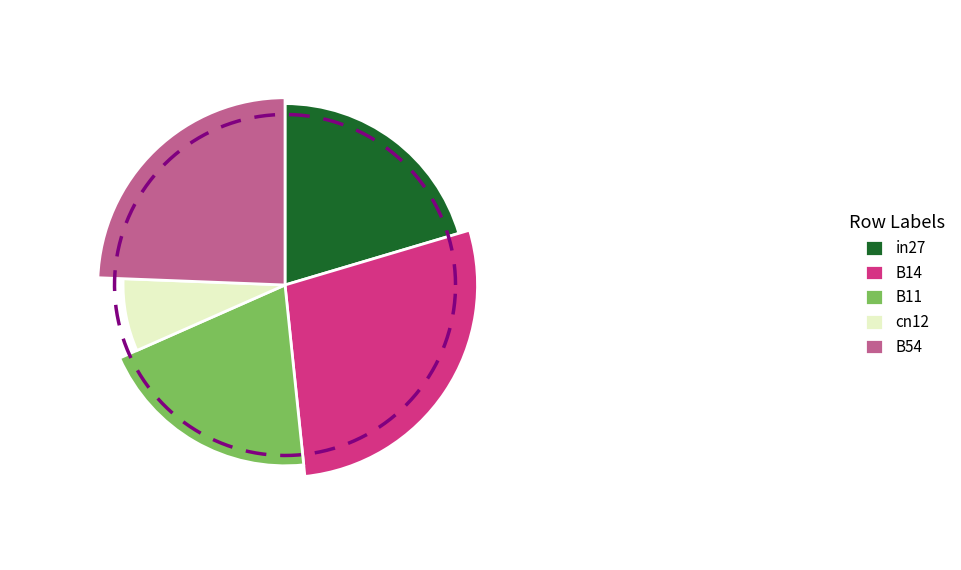

Which slice is the smallest?

cn12